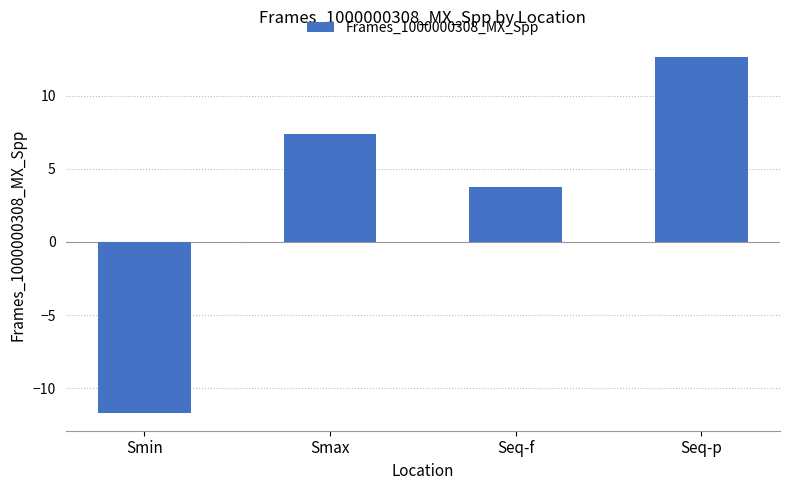

The chart shows a value of 3.8 at Seq-f. True or false?

True